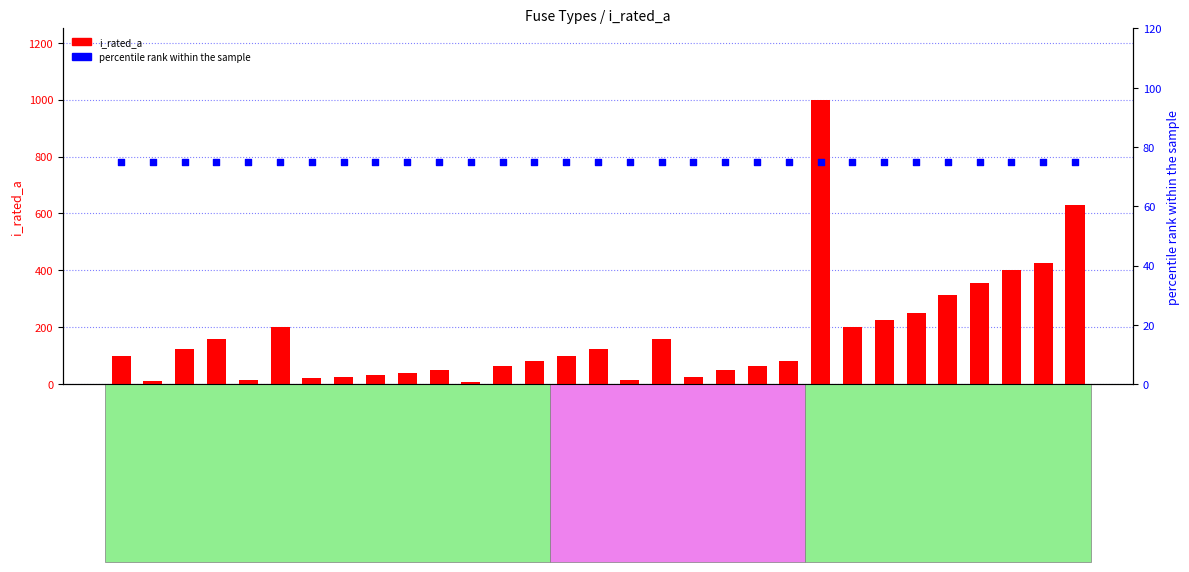

What is the total value across all series at NH-1-80?

155.0